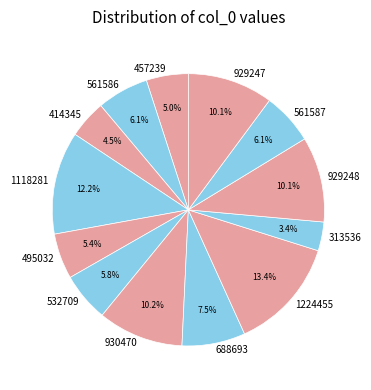

Is it true that 930470 is 20% of the pie?

False